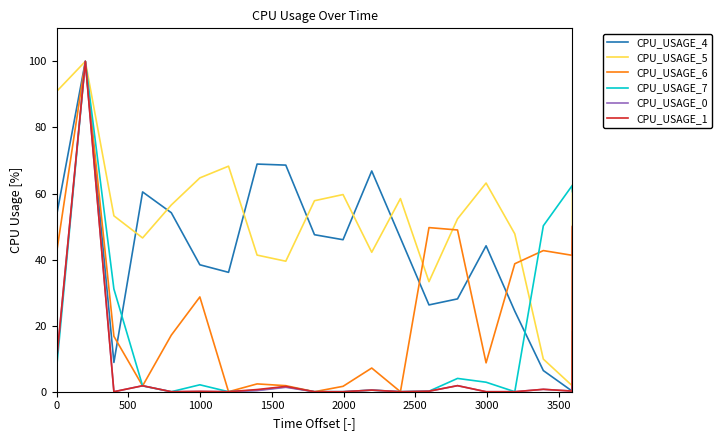

Which series has the largest total across all categories?

CPU_USAGE_5